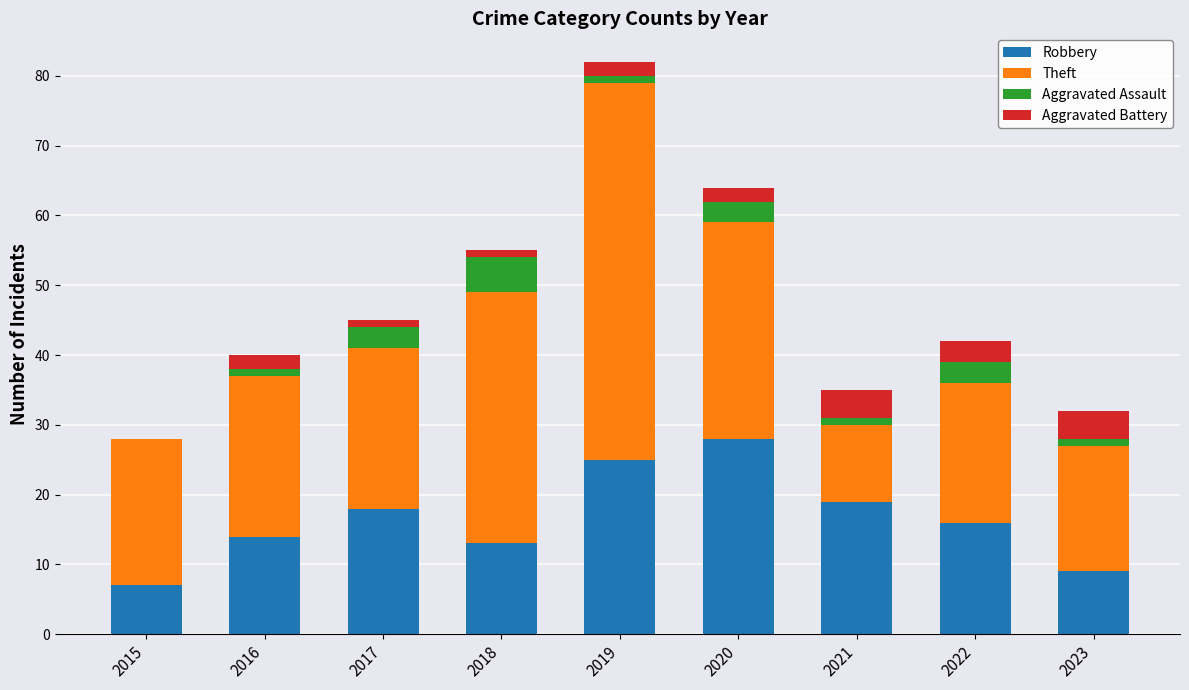

How many data points does each series have?

9